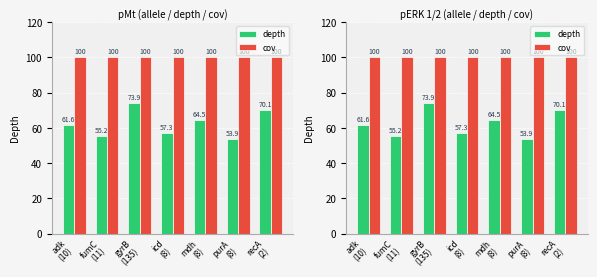

At how many categories does at least one series exceed 55?

7